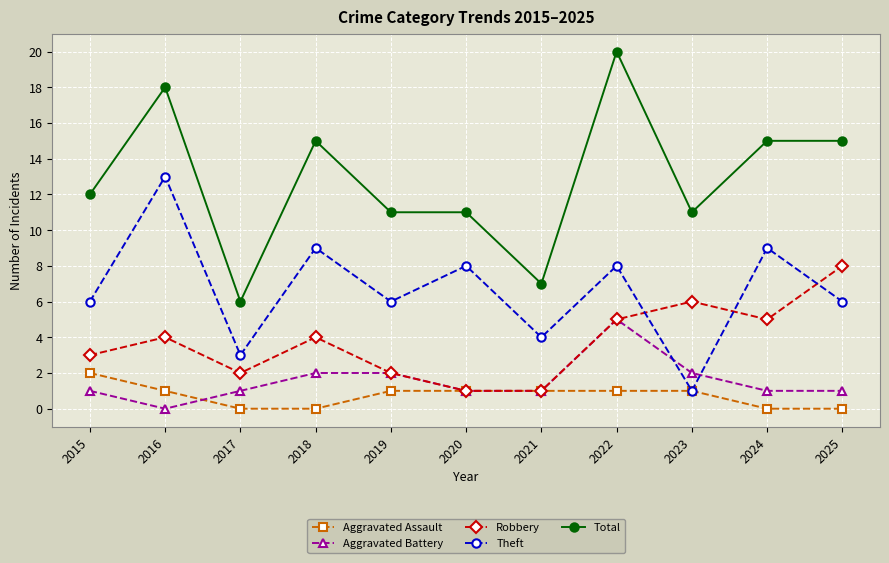

At 2015, list the series in order from largest to smallest.

Total, Theft, Robbery, Aggravated Assault, Aggravated Battery